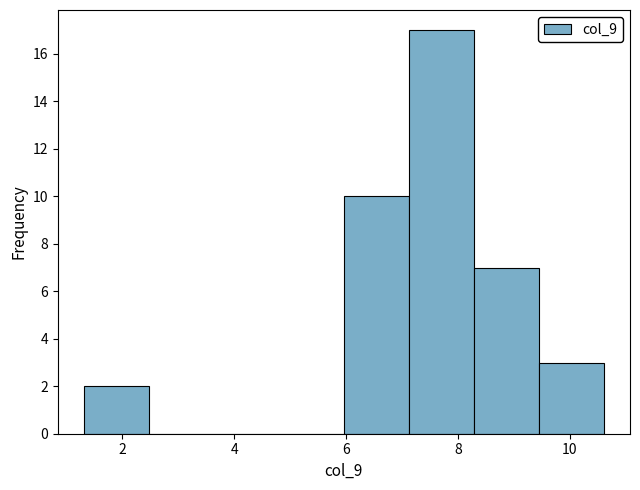

Reading left to right, transcribe this chart: for each bar, give the range it covers on the x-axis and its height. Neither the bar edges nor the heights are printed on the chart, so give them approximately, as read against the axes.

1.4 to 2.4: 2
2.4 to 3.6: 0
3.6 to 4.8: 0
4.8 to 6.0: 0
6.0 to 7.2: 10
7.2 to 8.2: 17
8.2 to 9.4: 7
9.4 to 10.6: 3